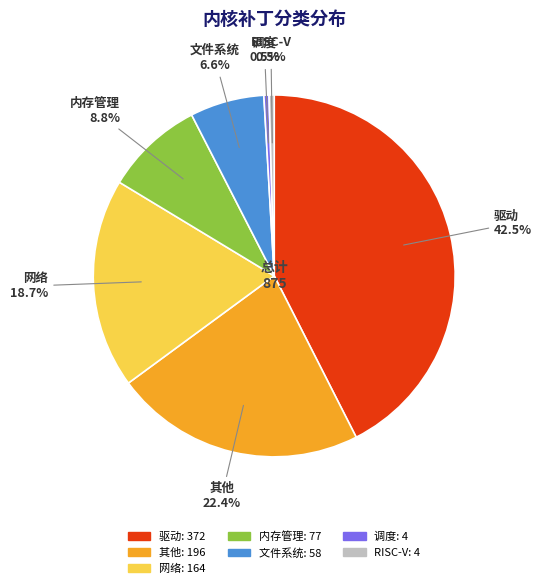

To the nearest percent, what is the combined percentage of RISC-V and 内存管理?

9%